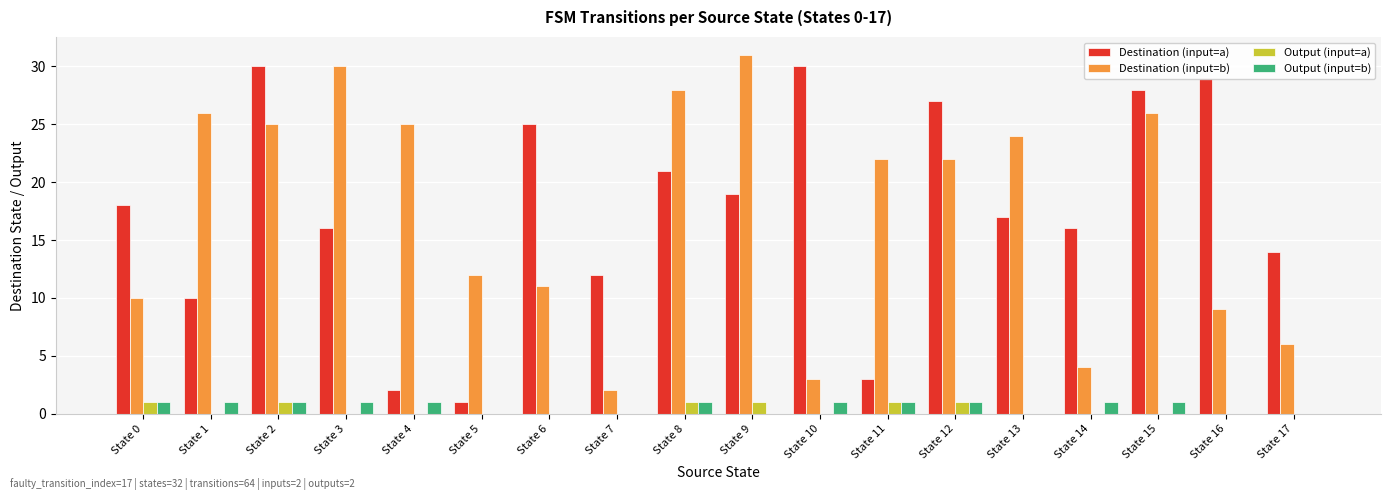

Is the value of Destination (input=a) at State 8 greater than the value of Output (input=a) at State 2?

Yes